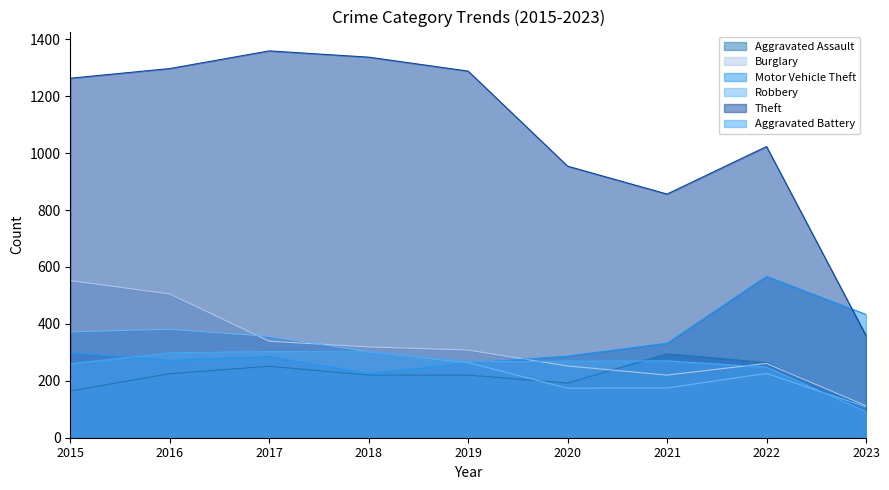

What is the total value across all series at 2017?

2893